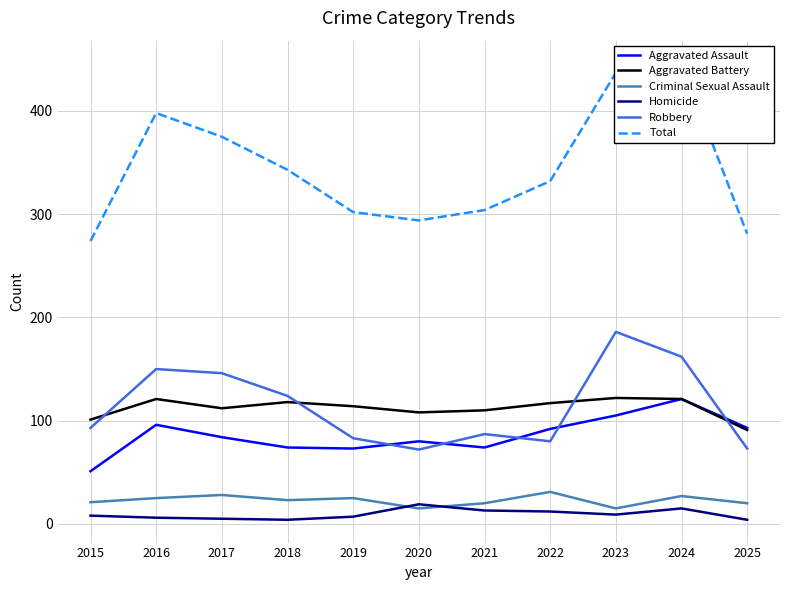

The value of Aggravated Assault at 2015 is 51. True or false?

True